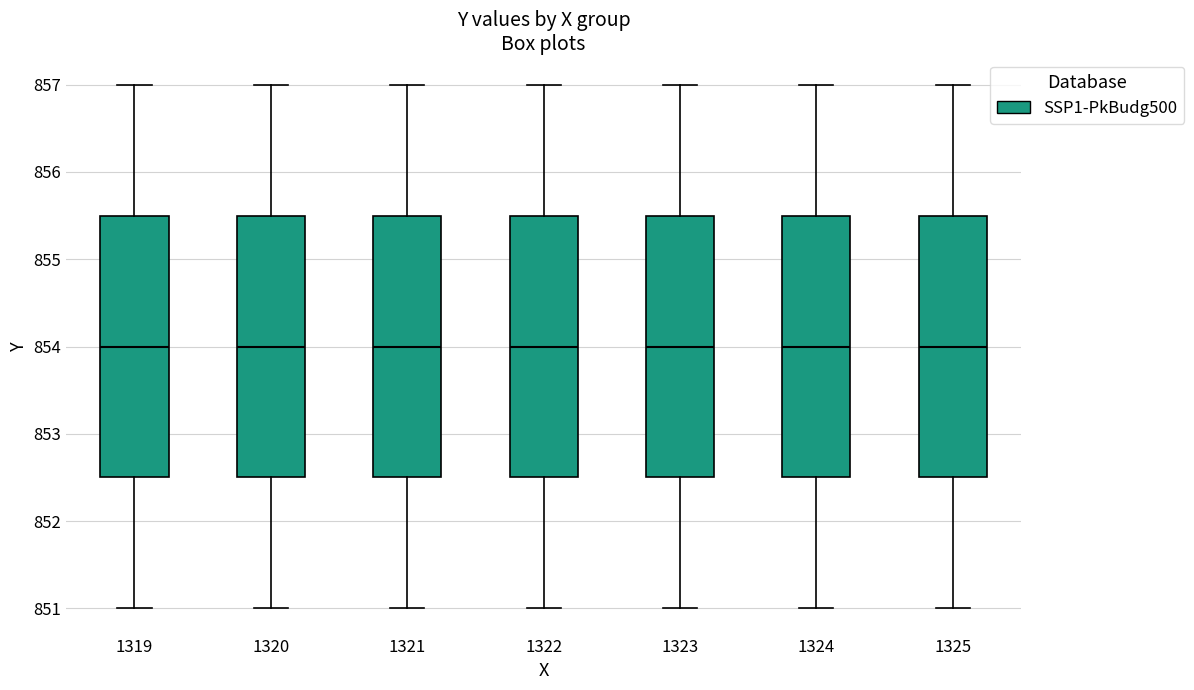

Where does the upper whisker of the box at x = 1324 end on the y-axis? The values are not printed on the chart, so give them approximately, as read against the axis.

857.0